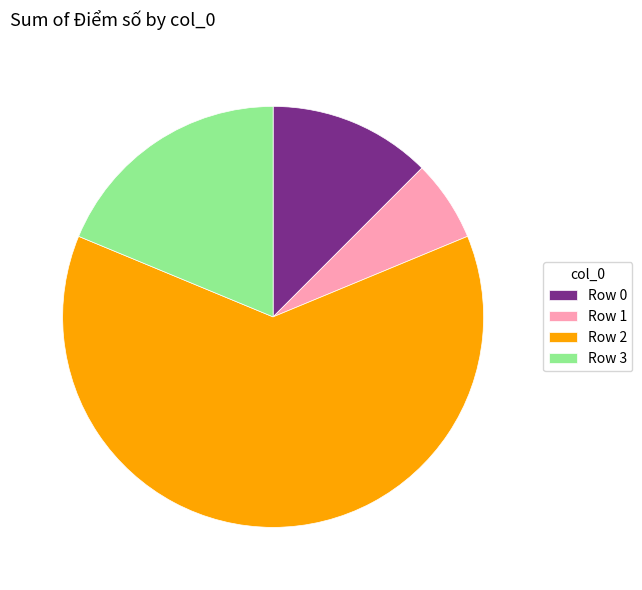

Do Row 1 and Row 0 together represent more than half of the pie?

No